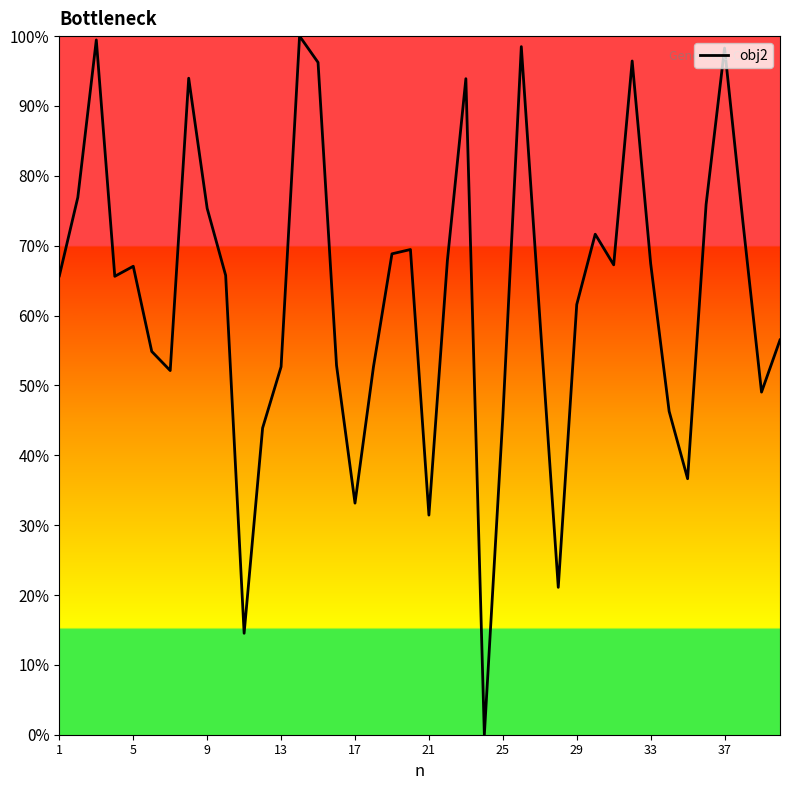

What is the difference between the maximum and minimum values?

100.0